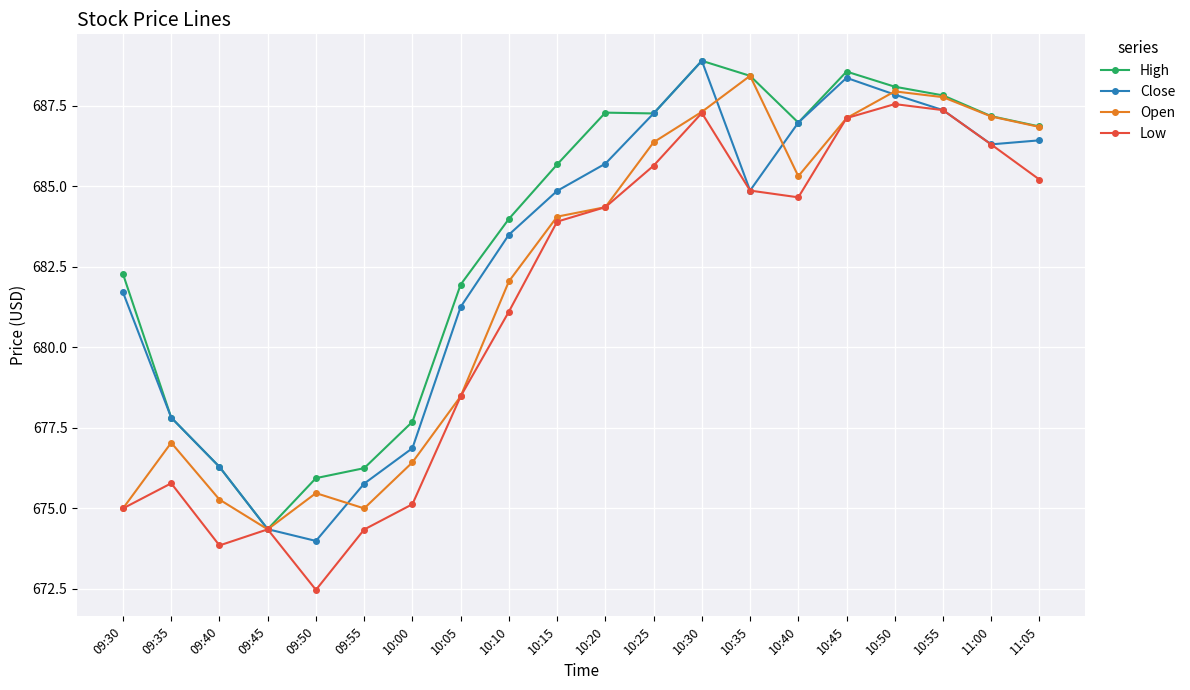

At which label is Low closest to 680?

10:10